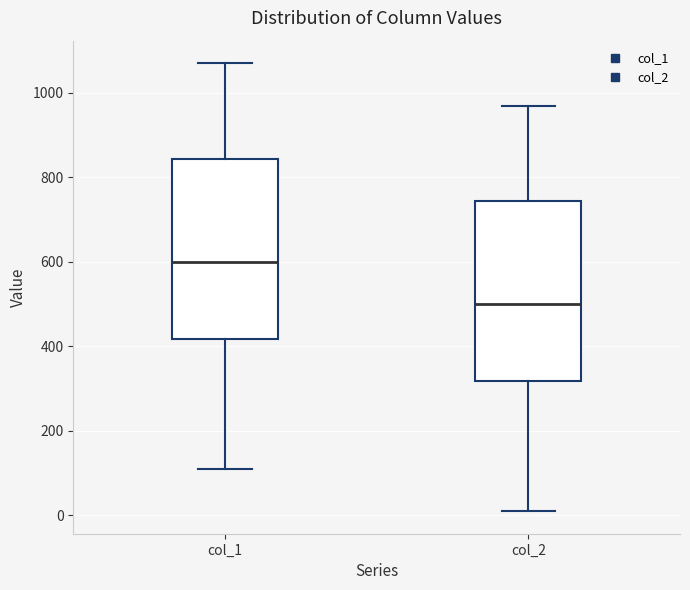

Which box has the highest median line?

col_1